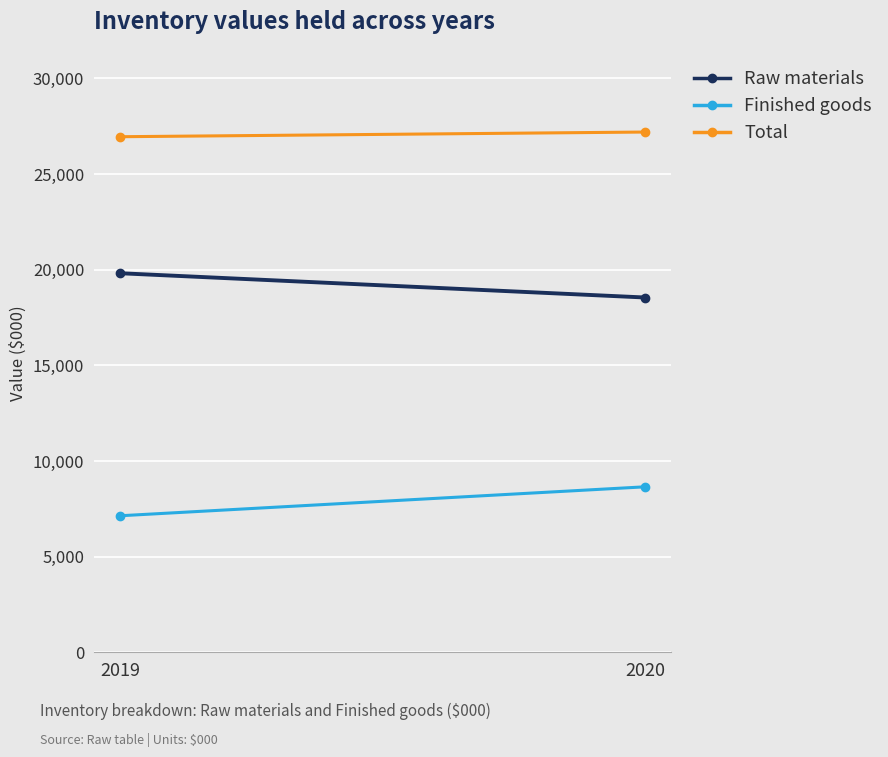

True or false: Finished goods has a value of 8651 at 2020.

True